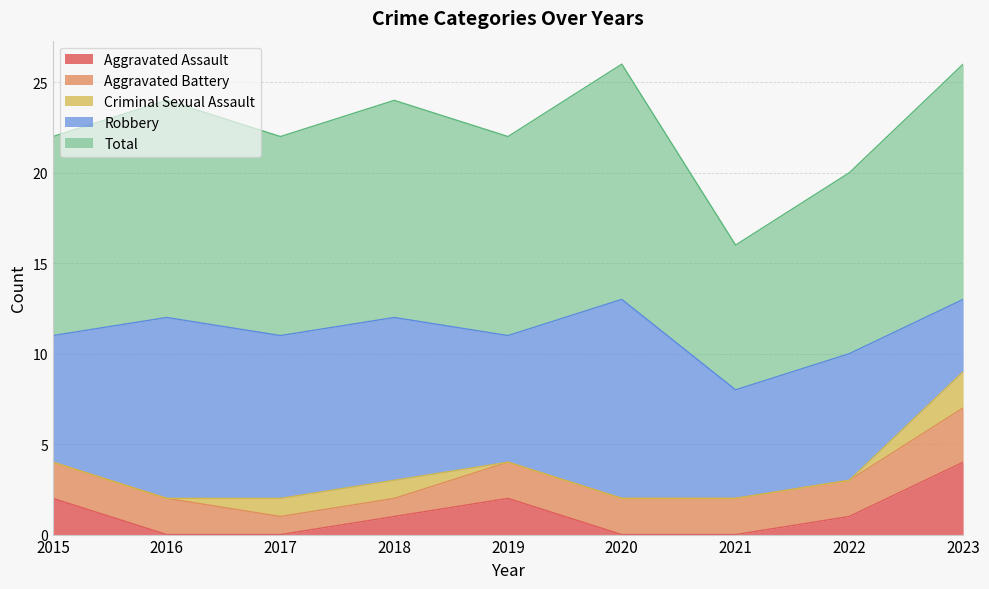

What is the value of the Total point at the 8th from the left?

10